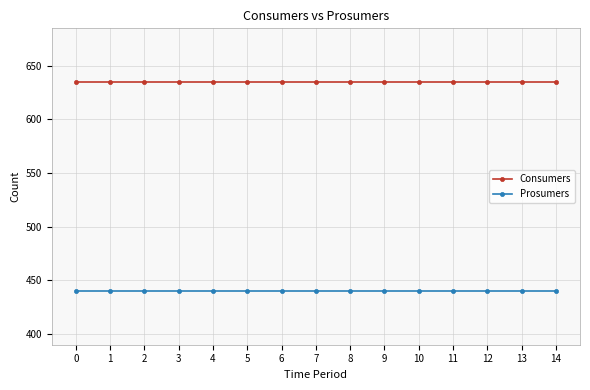

True or false: Prosumers and Consumers intersect in this chart.

False